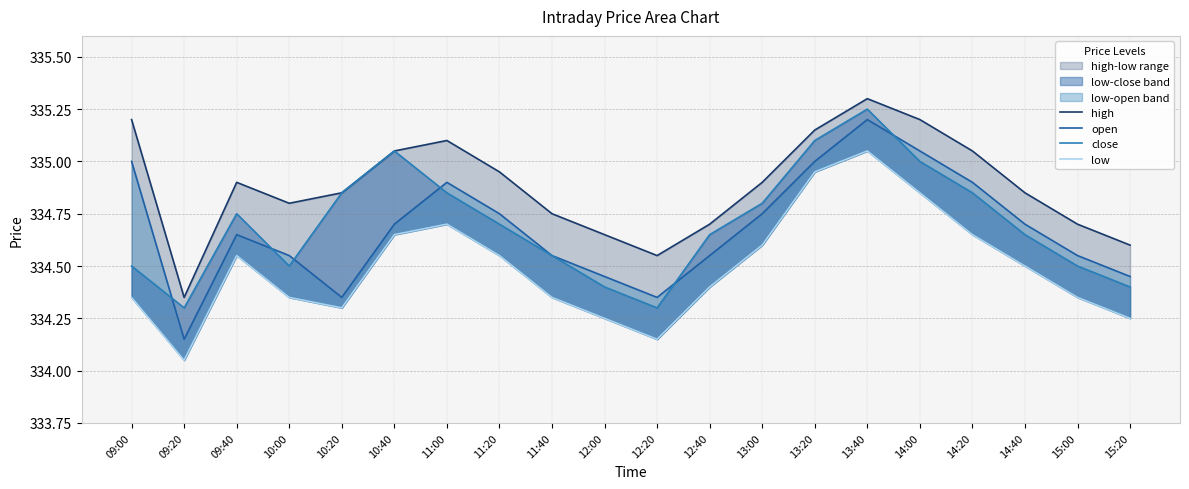

True or false: open and low cross at least once.

False